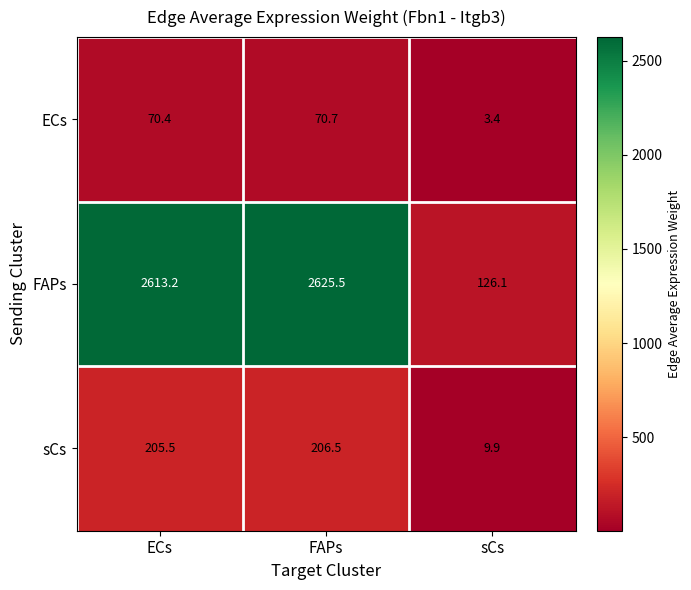

Which series has the widest spread of values?

FAPs